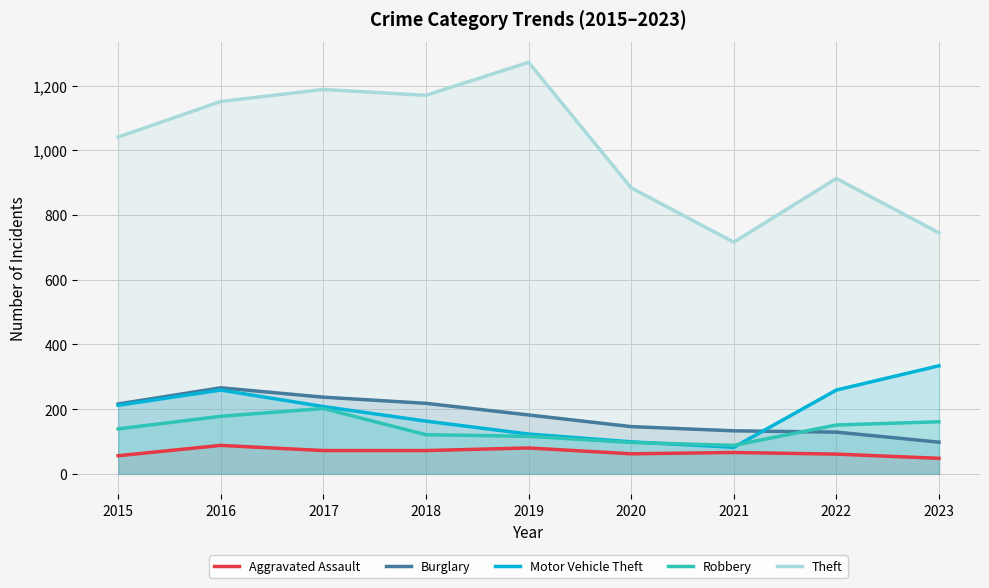

The value of Robbery at 2022 is 151. True or false?

True